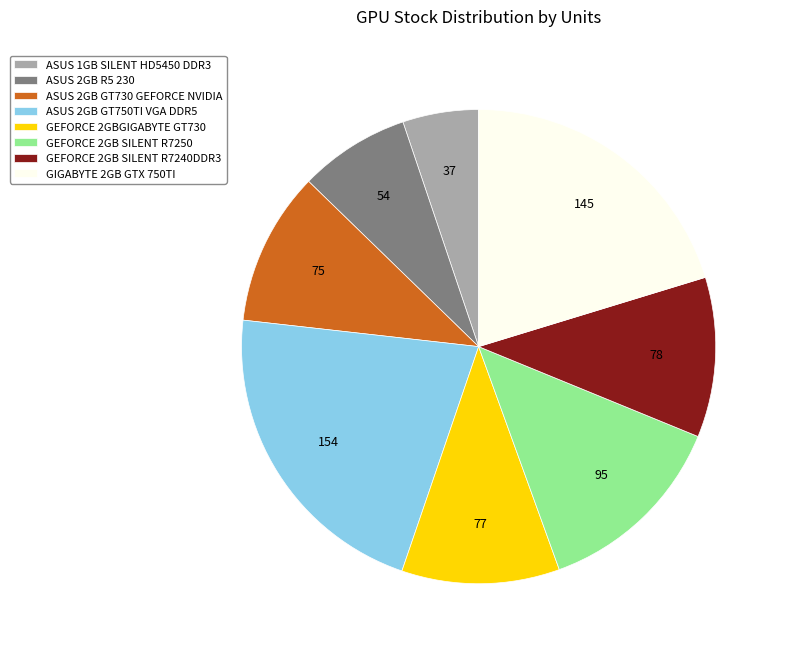

How many slices are in this pie chart?

8